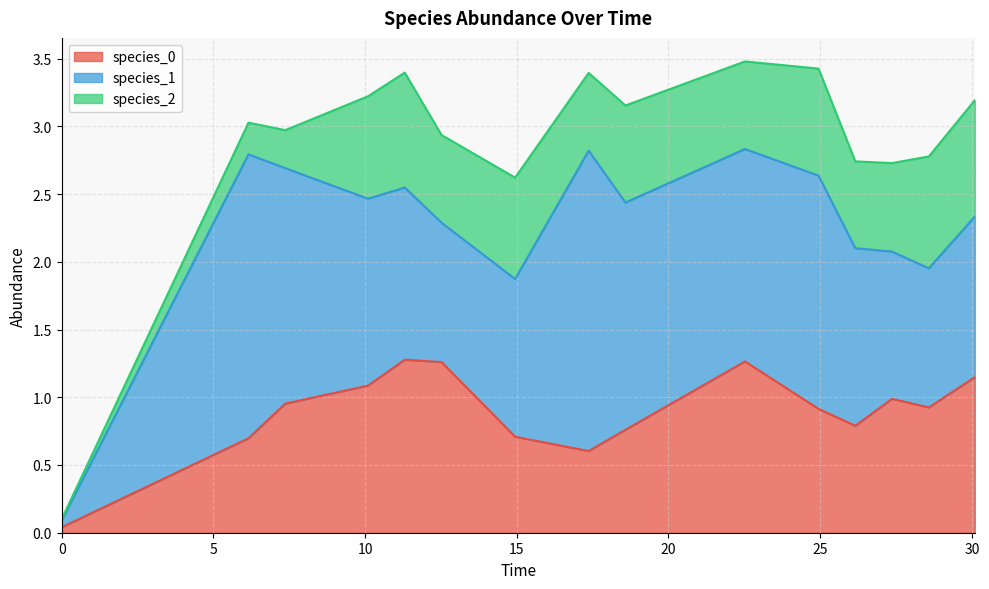

Between 4 and 5, which series saw the biggest shift?

species_1